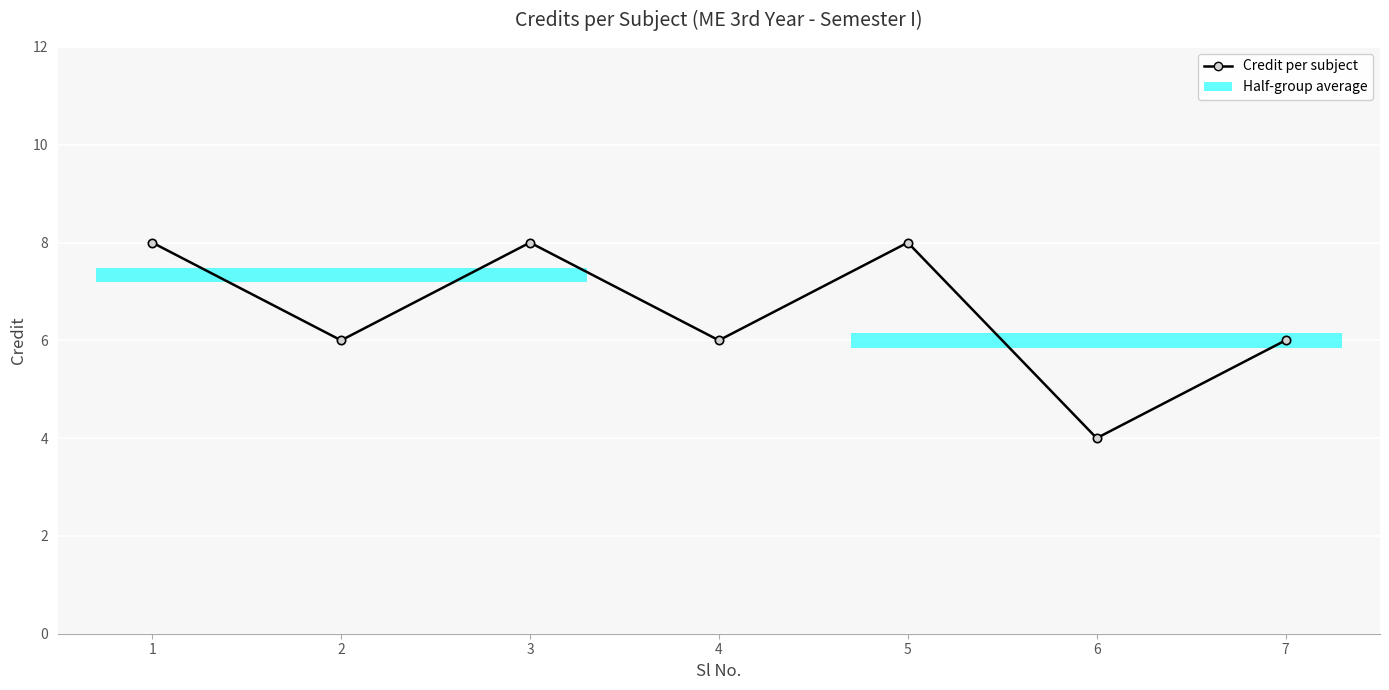

Reading left to right, list all the values displayed in this chart.

8	6	8	6	8	4	6